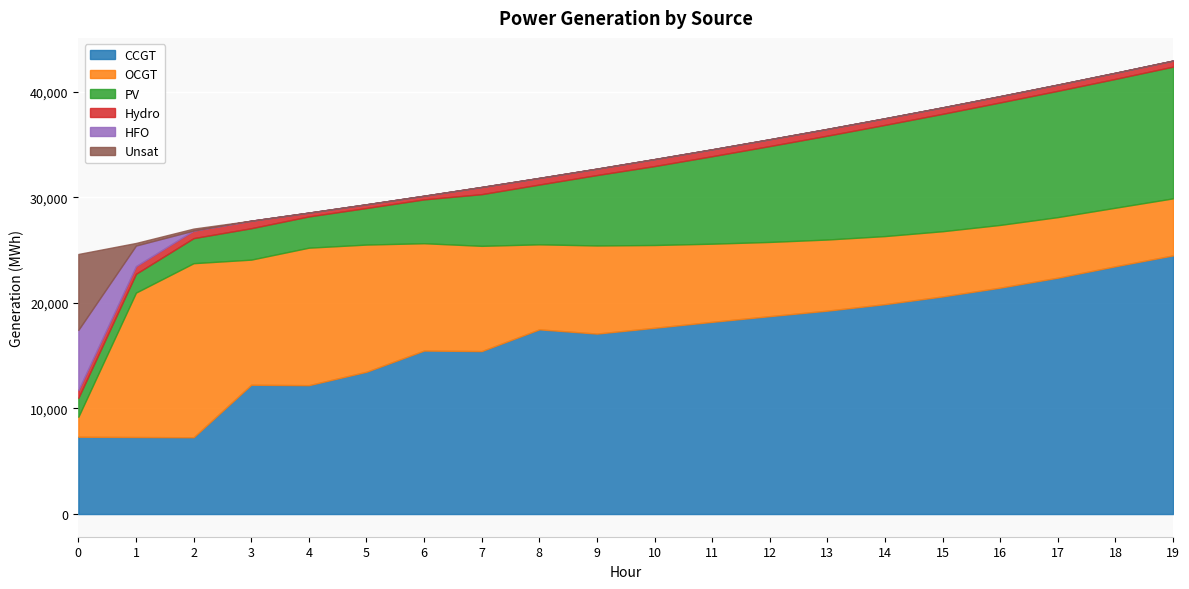

Reading left to right, extract all data points from this chart.

CCGT: 7323	7299	7274	12248	12209	13479	15488	15438	17496	17094	17645	18208	18748	19269	19885	20616	21448	22392	23474	24502
OCGT: 1891	13678	16490	11853	13024	12048	10167	9969	8054	8348	7841	7403	7029	6737	6447	6176	5942	5738	5545	5404
PV: 1791	1782	2373	2975	2960	3464	4153	4895	5664	6671	7477	8287	9082	9840	10534	11121	11604	11964	12204	12477
Hydro: 734	726	719	712	362	352	345	682	627	605	660	652	645	637	625	612	595	588	581	574
HFO: 5705	1952	0	0	0	0	0	0	0	0	0	0	0	0	0	0	0	0	0	0
Unsat: 7192	243	186	0	0	0	0	0	1	1	0	0	0	0	0	0	0	0	0	1